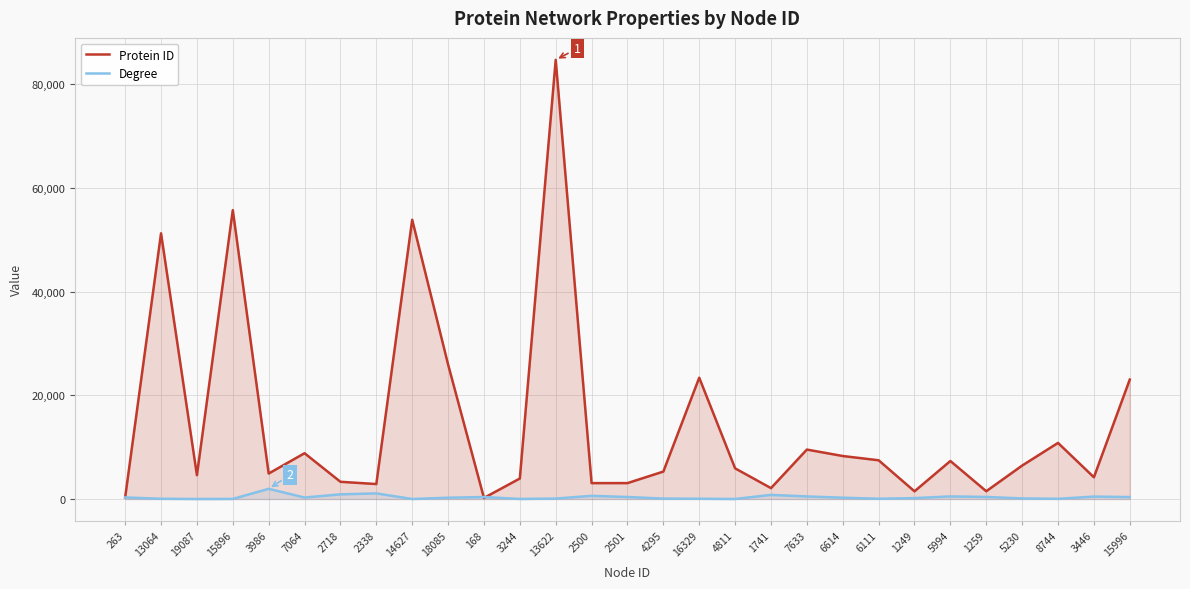

Which series ends up on top after the final intersection of Degree and Protein ID?

Protein ID